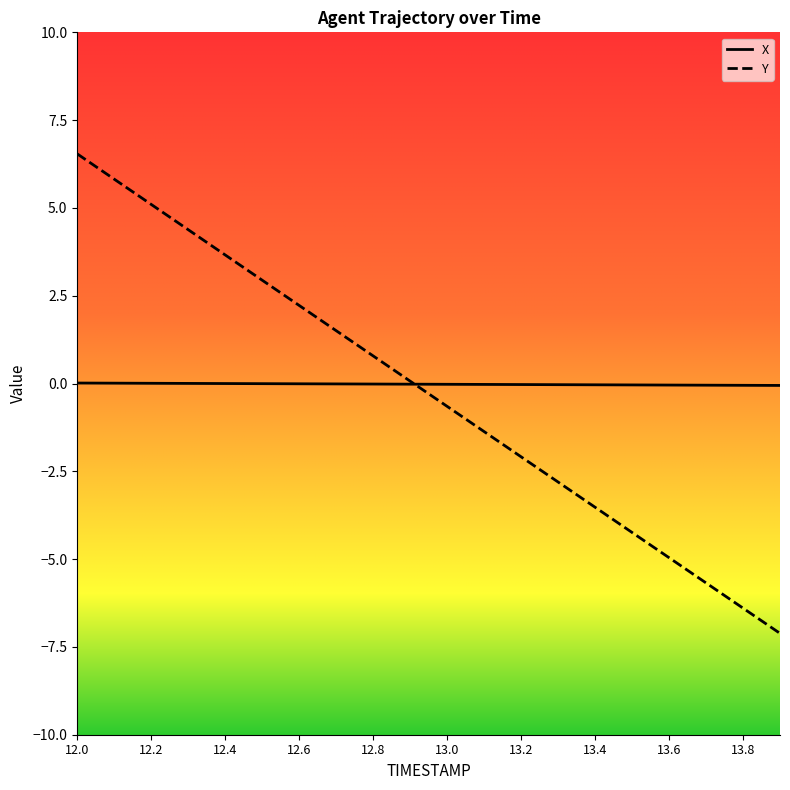

Does the chart have visible grid lines?

No